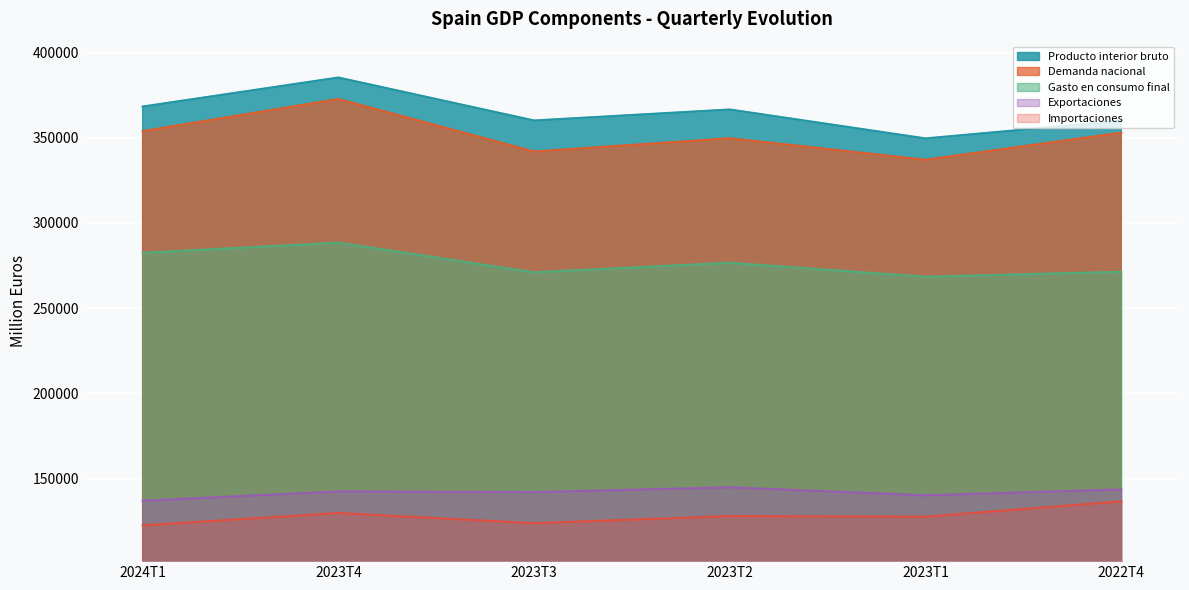

Which series has the largest total across all categories?

Producto interior bruto